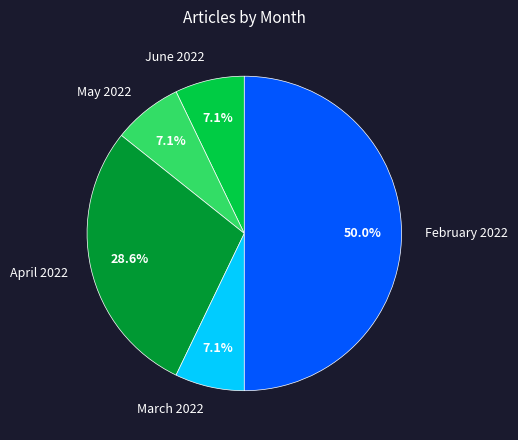

Does April 2022 represent more than half of the total?

No